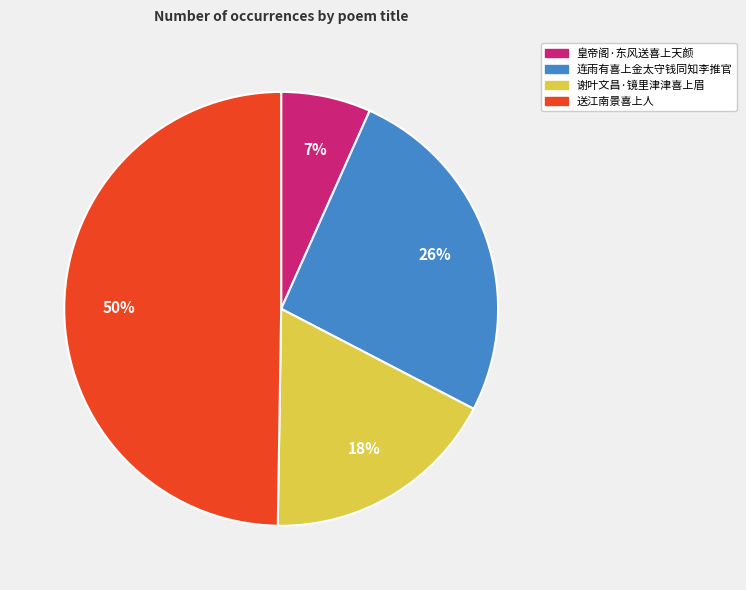

Is it true that 谢叶文昌·镜里津津喜上眉 is 12% of the pie?

False